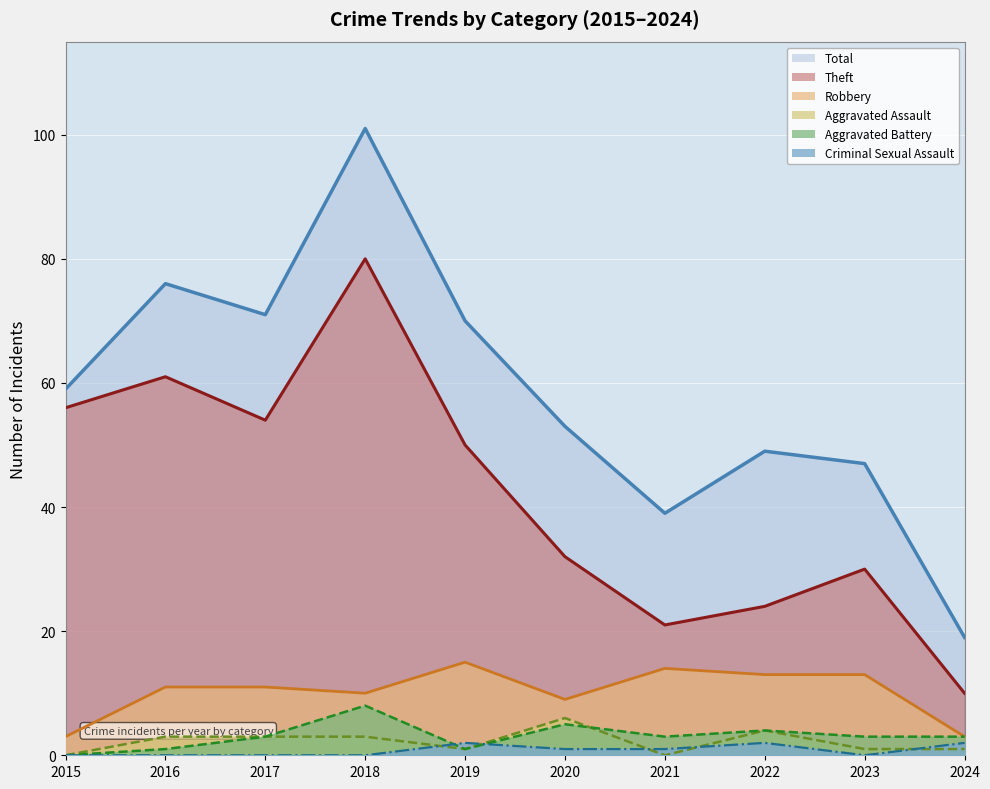

True or false: Robbery and Total cross at least once.

False